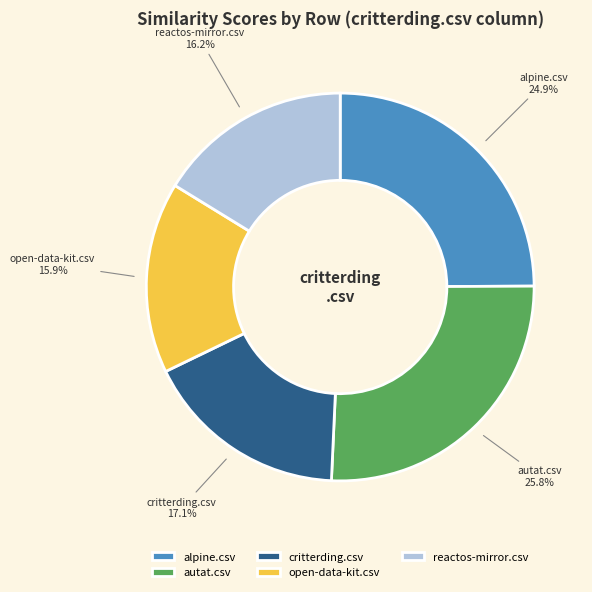

Is it true that alpine.csv is 31% of the pie?

False